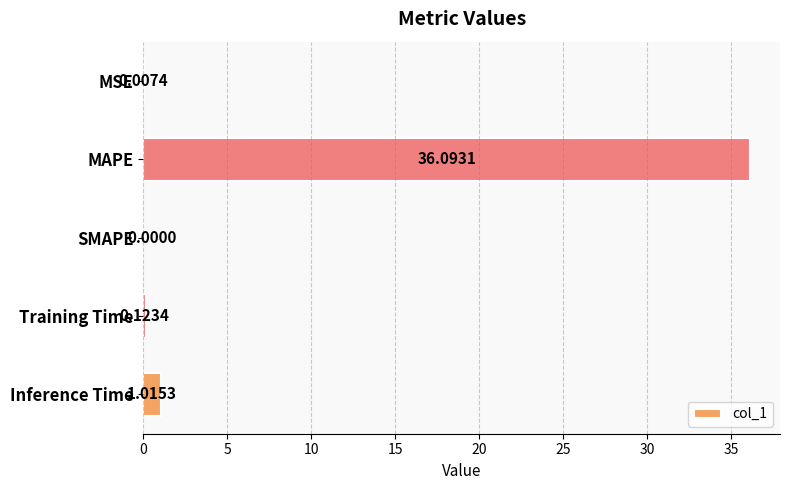

Which category has the highest value across all series?

MAPE